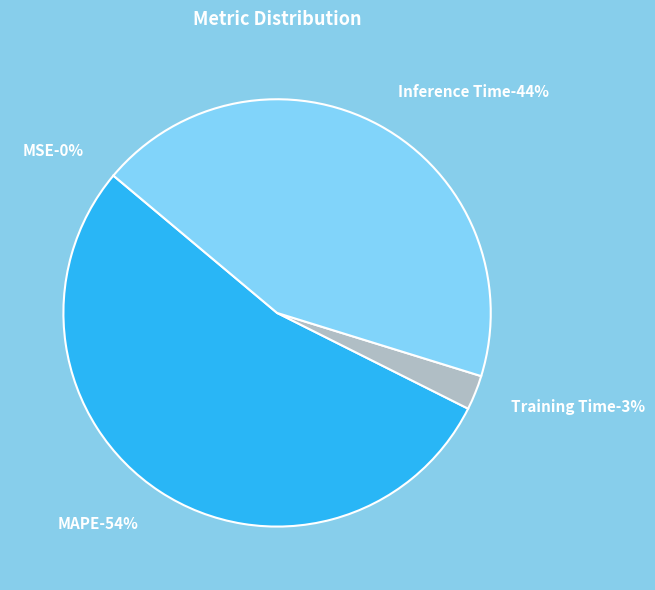

Count the number of slices in the pie.

5